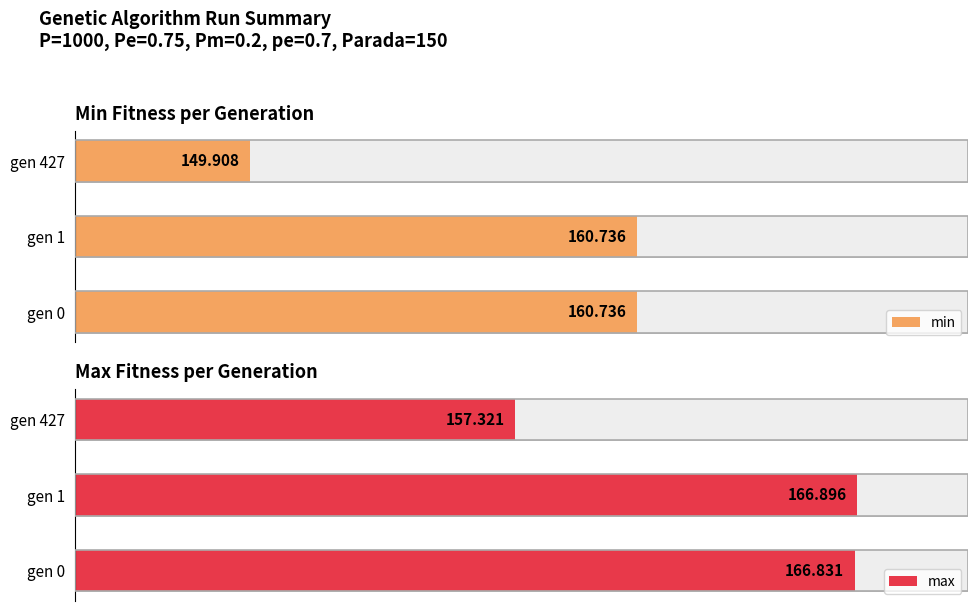

What is the total value across all series at gen 1?

327.6